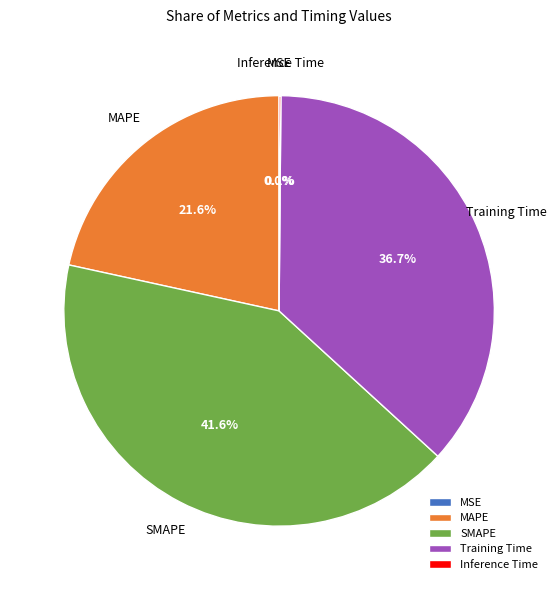

What portion of the pie excludes SMAPE?

58.4%